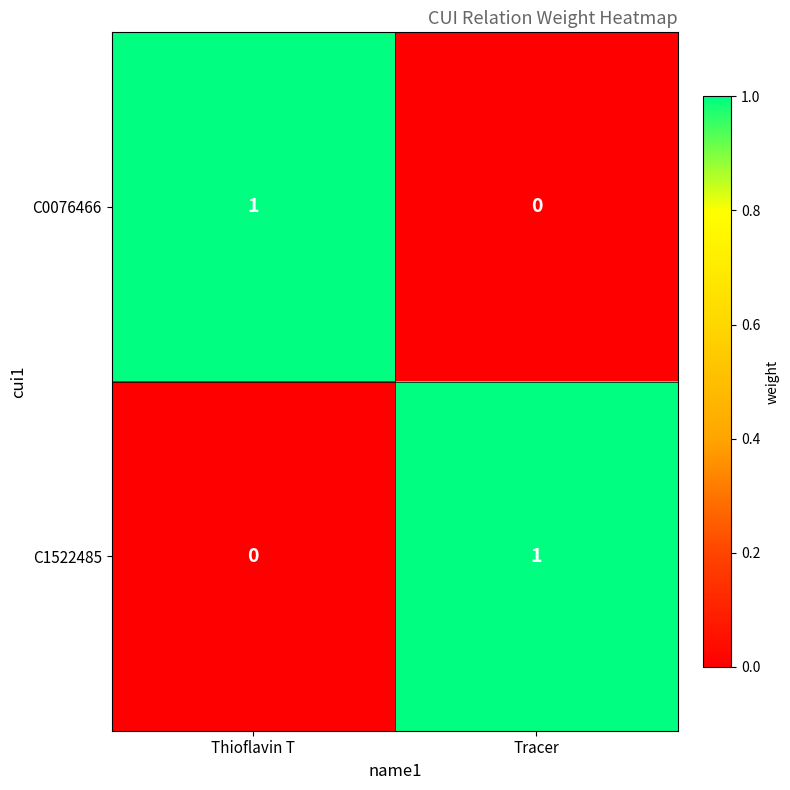

True or false: C0076466 has a value of 1 at Thioflavin T.

True